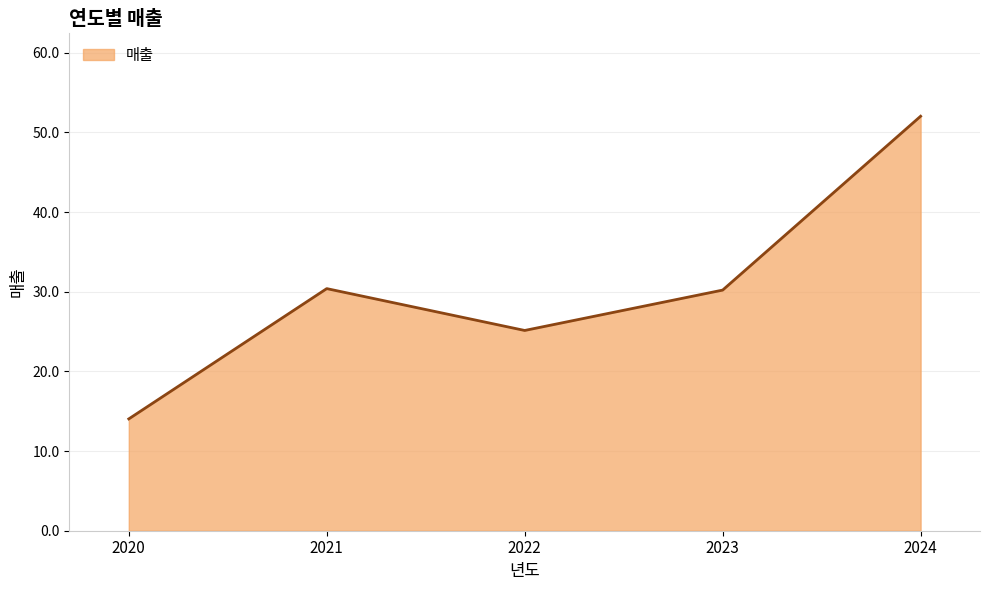

Which category has the highest value across all series?

2024